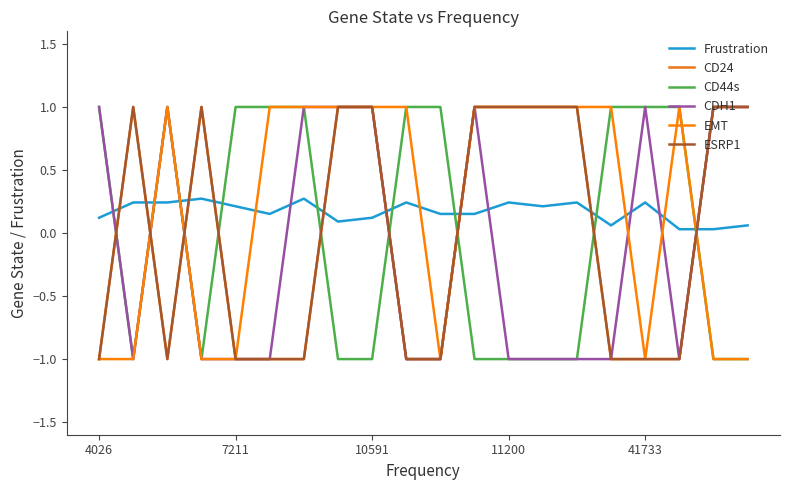

Is this an area chart (filled region under the line)?

No